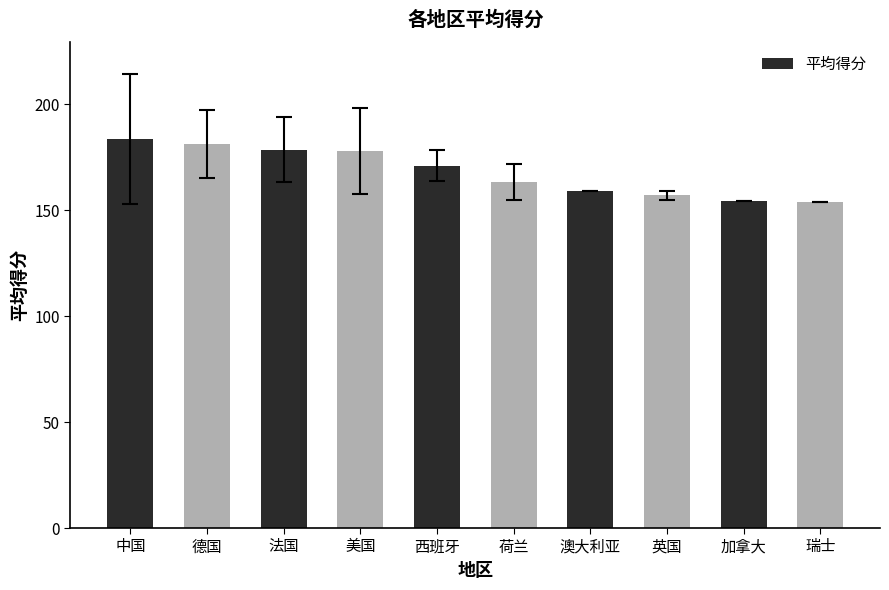

What position from the right is 法国?

8